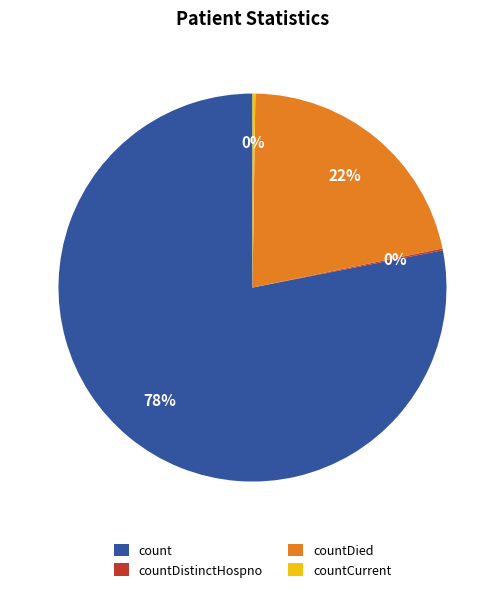

To the nearest percent, what portion does count represent?

78%